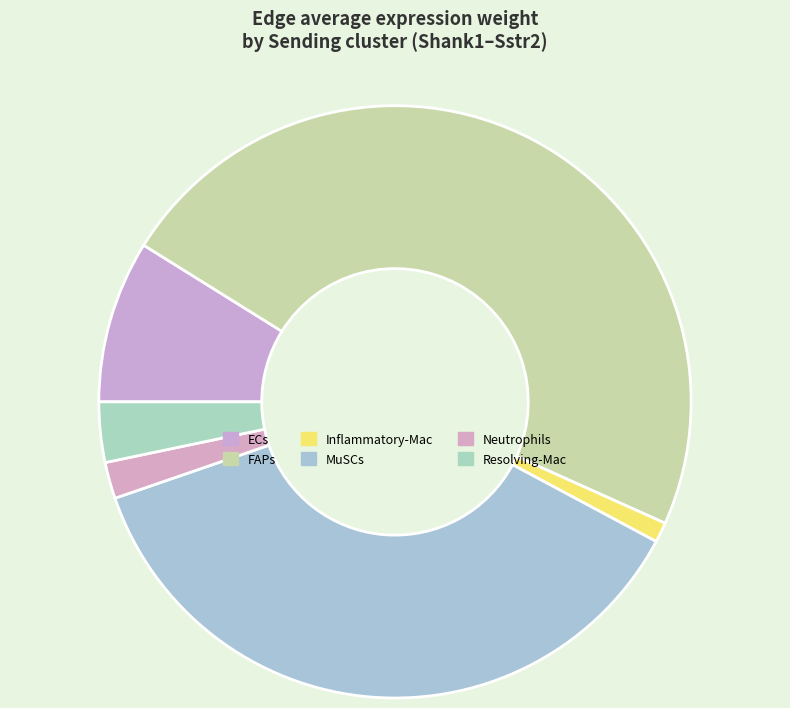

Does Neutrophils represent more than half of the total?

No